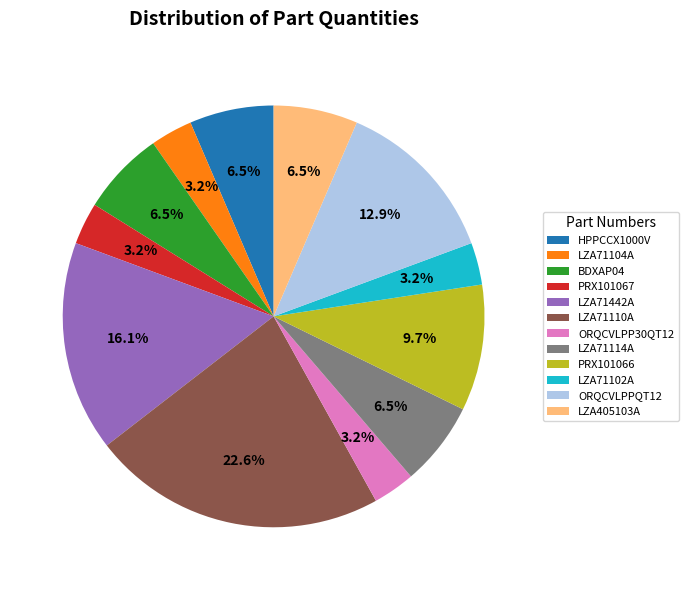

What percentage is the LZA71442A slice, to the nearest percent?

16%